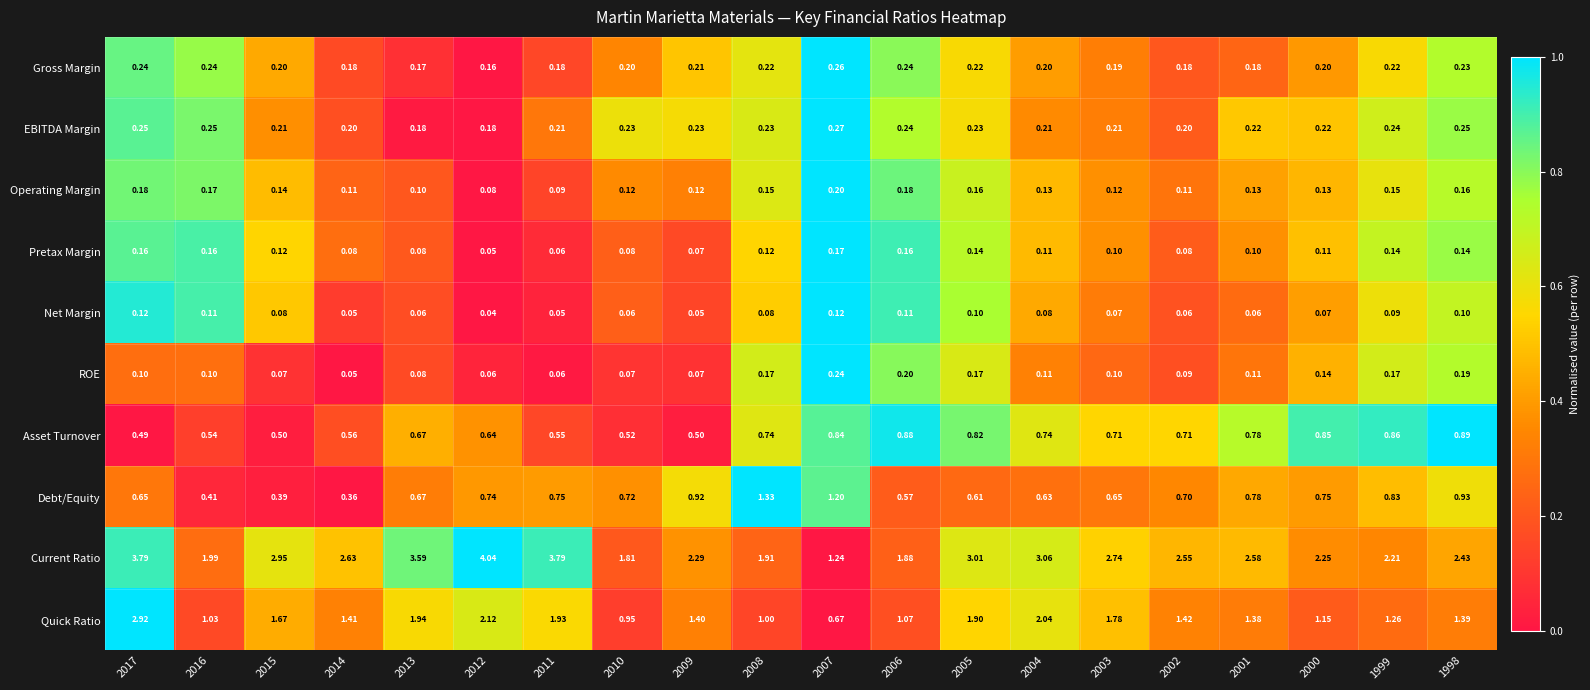

At how many categories does at least one series exceed 0?

20